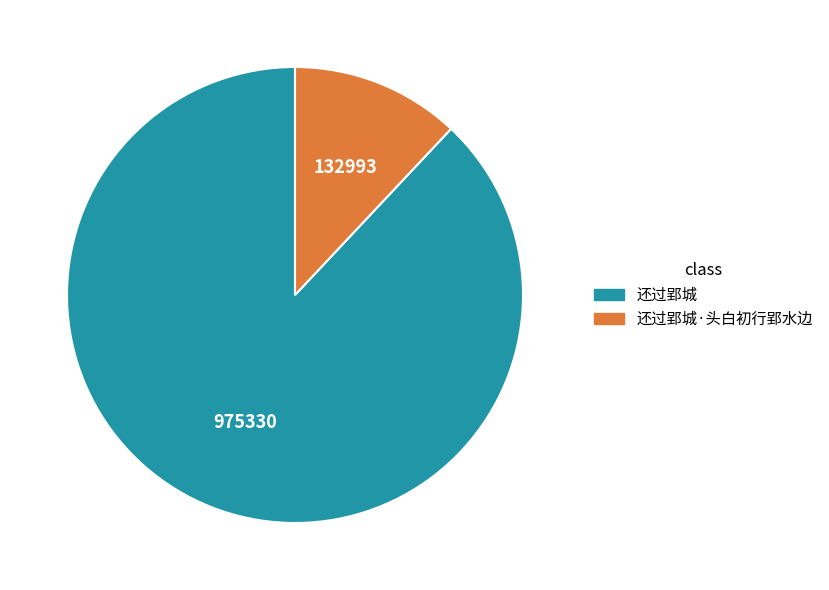

Is there any slice that represents more than half of the pie?

Yes